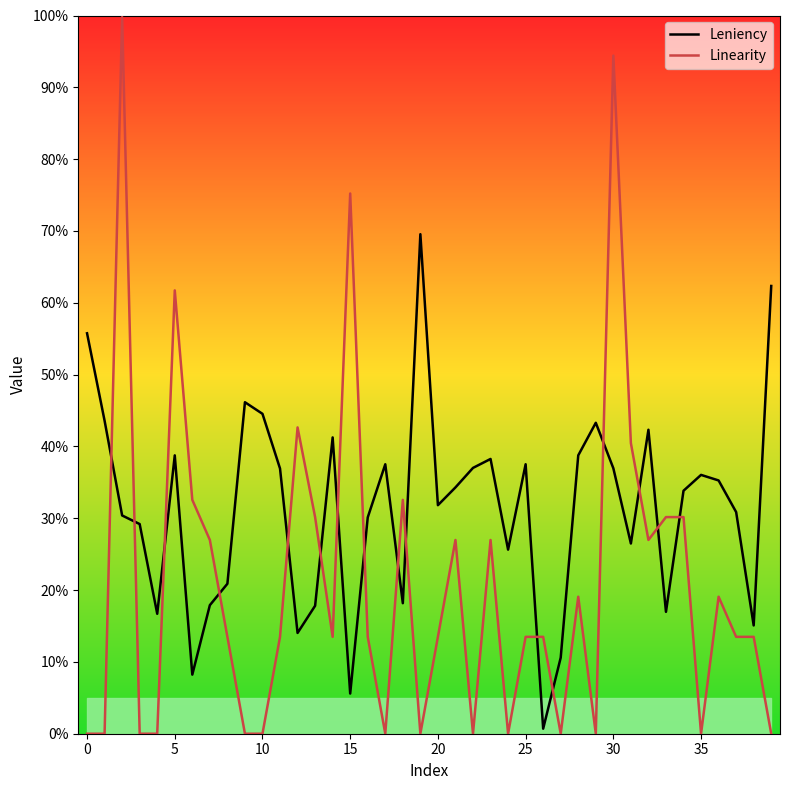

What is the sum of all Linearity values?

8.4